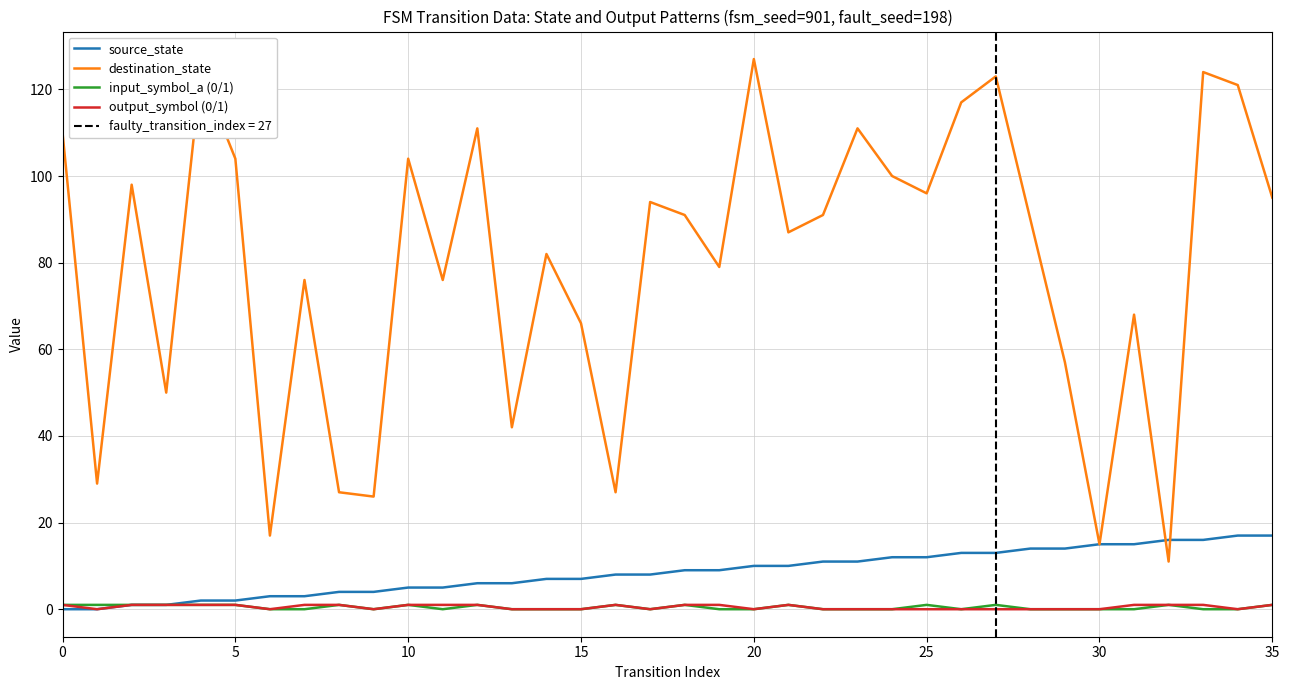

At which category is the sum across all series the highest?

33